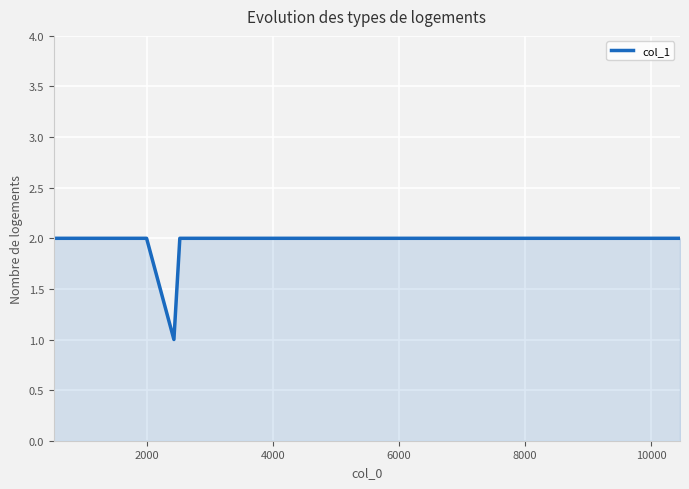

Is this an area chart (filled region under the line)?

Yes